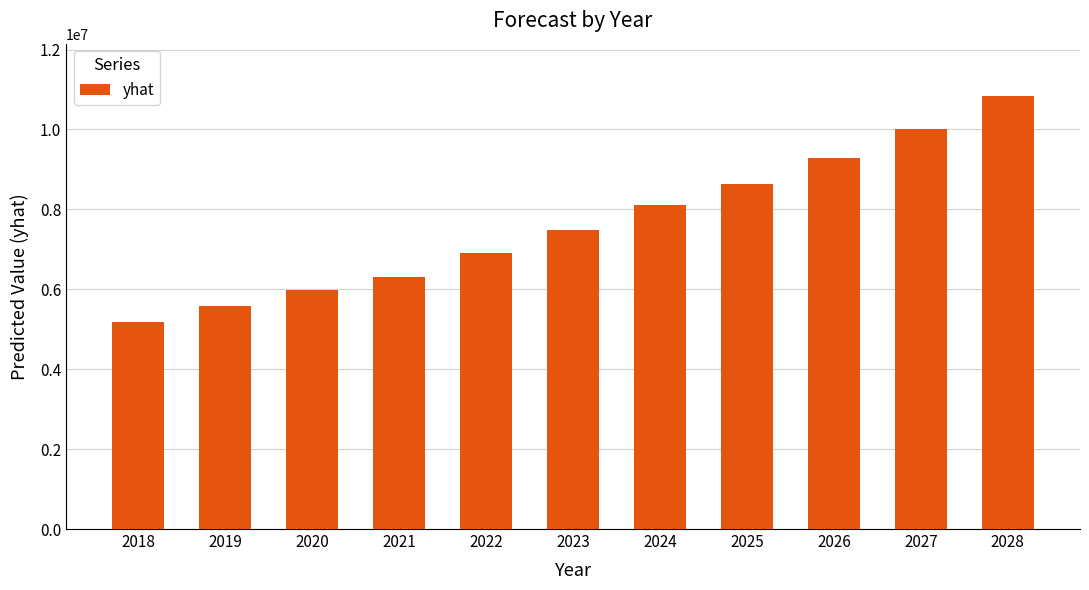

Approximately how many times larger is the value at 2020 compared to 2025?

0.7